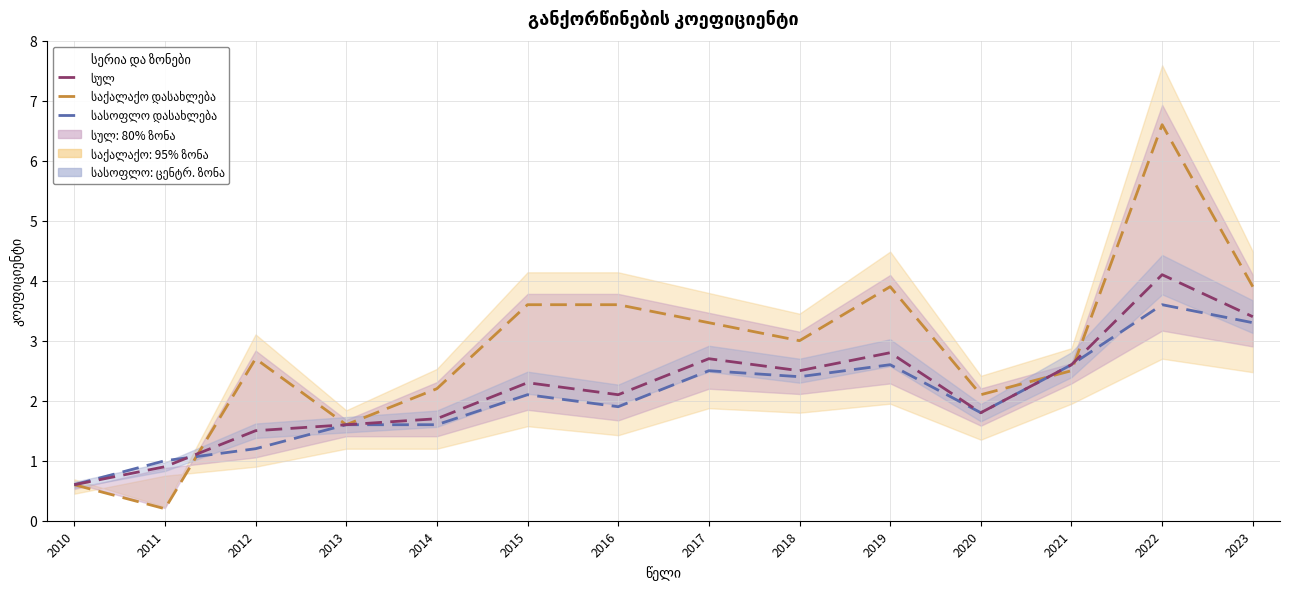

Rank the series by their maximum value, from lowest to highest.

სასოფლო დასახლება, სულ, საქალაქო დასახლება